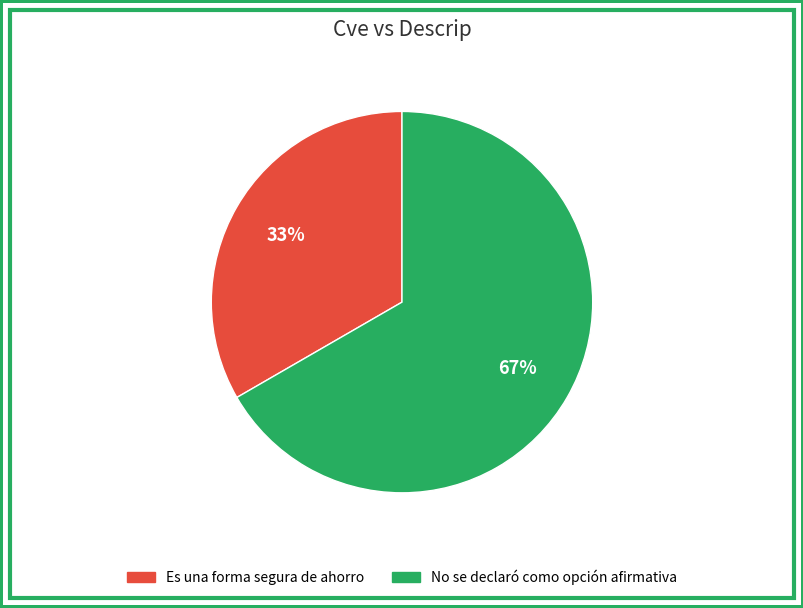

Count the number of slices in the pie.

2